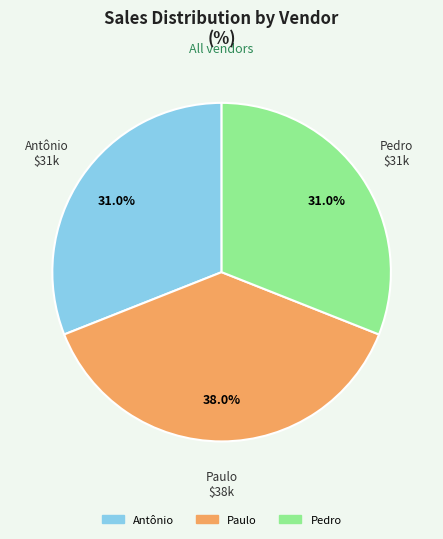

Count the number of slices in the pie.

3